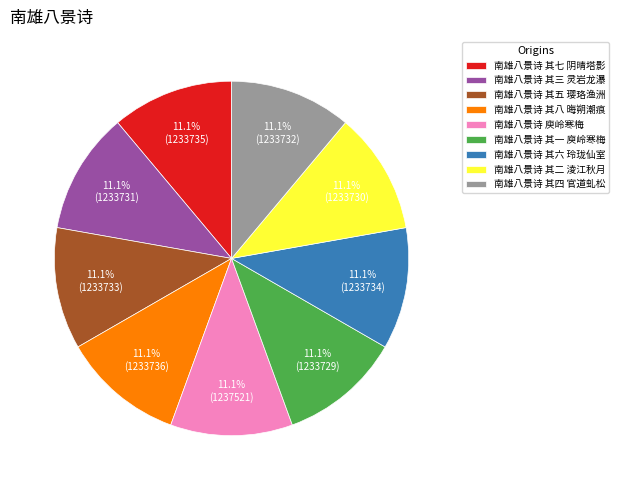

How many slices are in this pie chart?

9